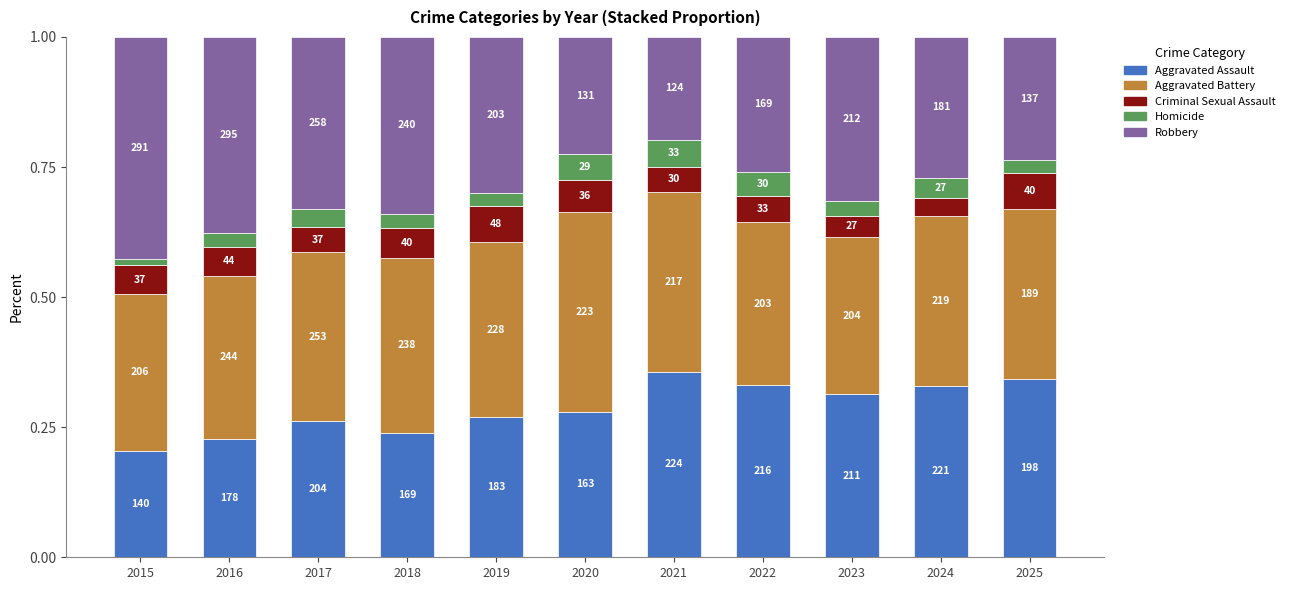

Between 2015 and 2025, which is larger?

2025